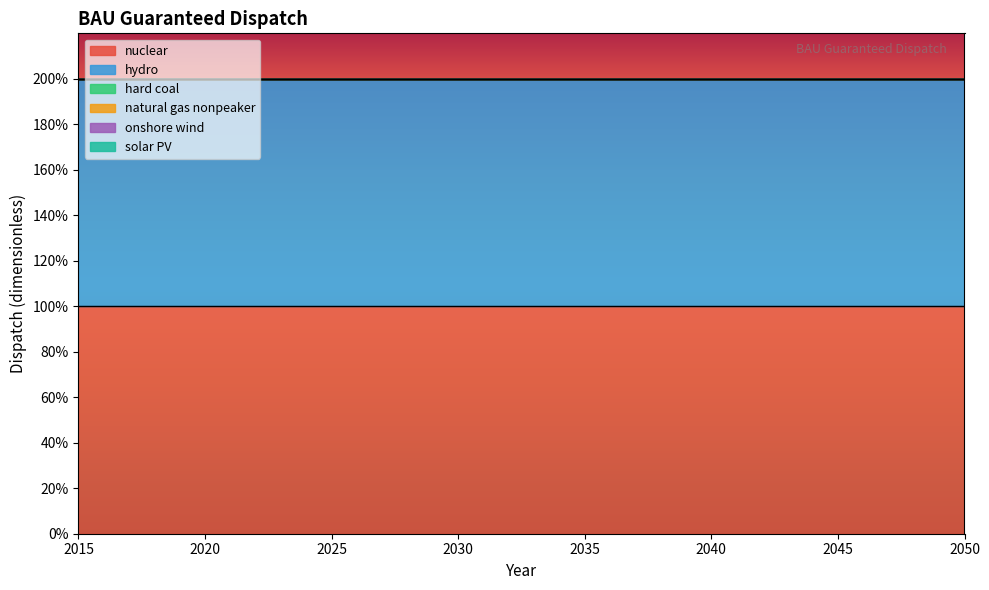

Is the value of hard coal at 2048 greater than the value of solar PV at 2023?

No